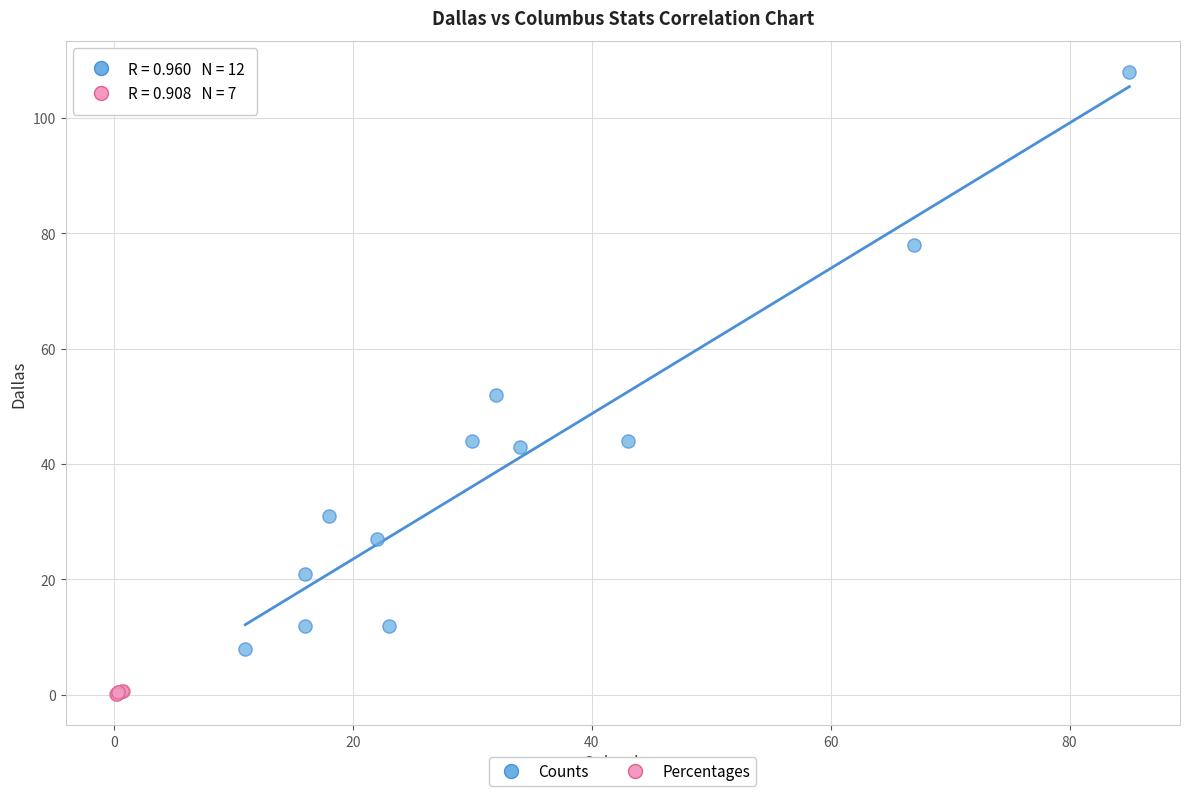

Which series has the widest spread of Y values?

Counts